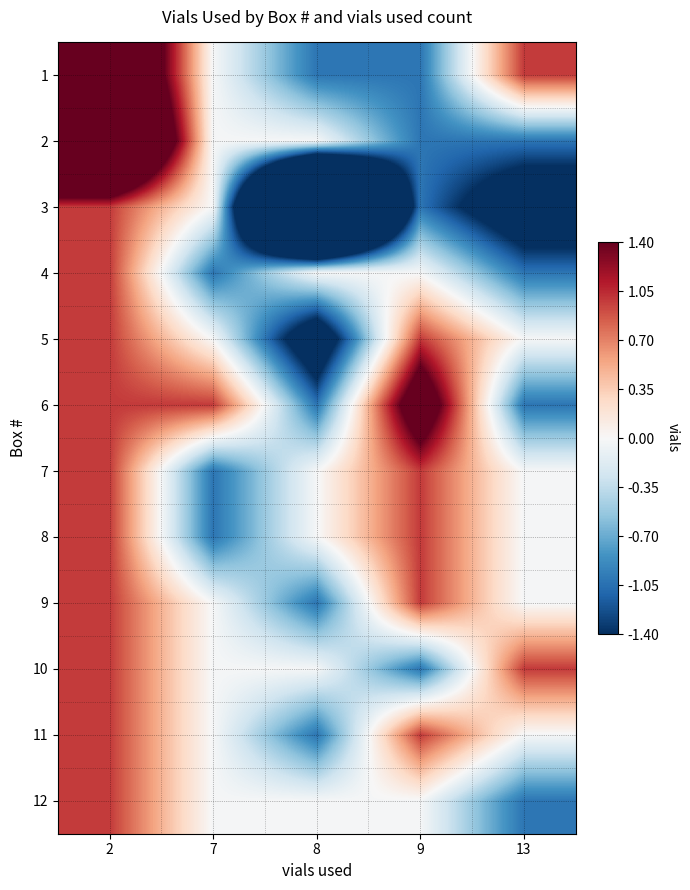

At which category is the sum across all series the highest?

2